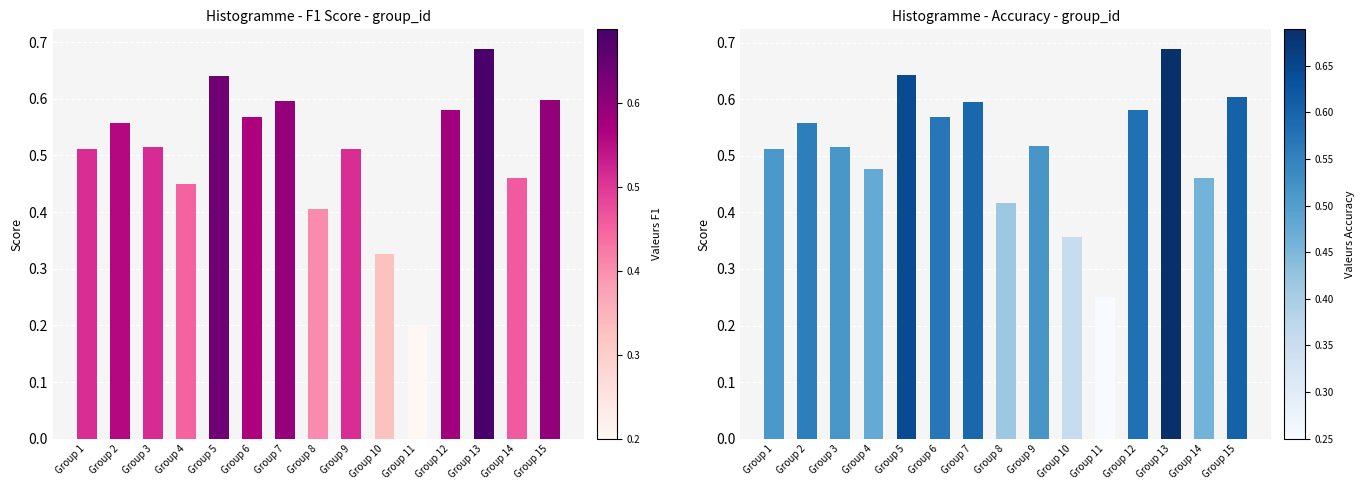

How many distinct data groups are displayed?

2